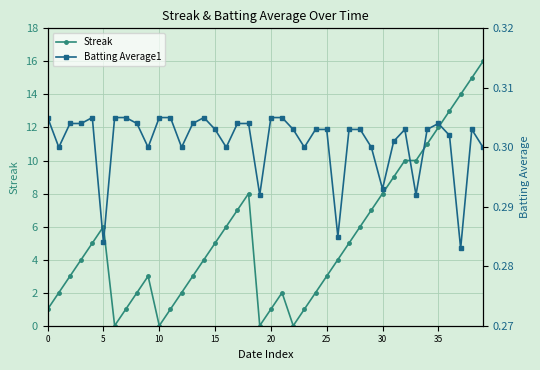

Rank the series by their maximum value, from highest to lowest.

Streak, Batting Average1